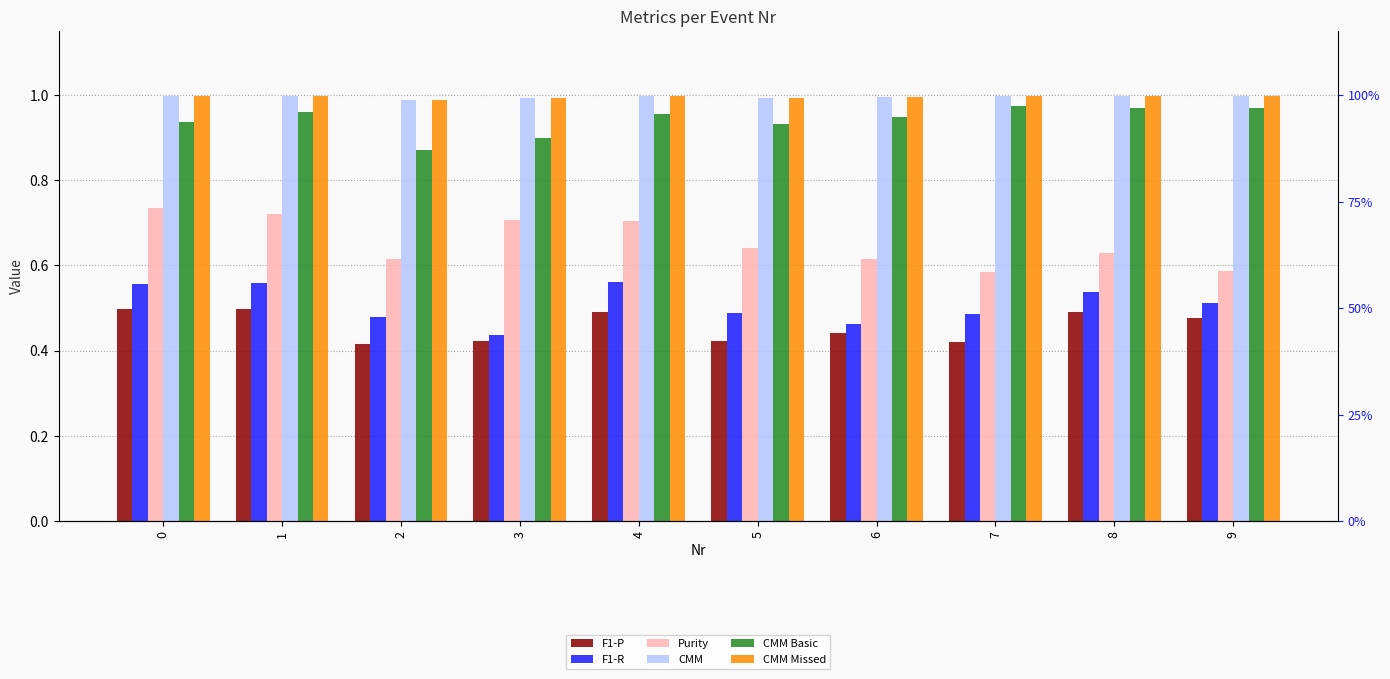

What is the difference between the second highest and second lowest values in the CMM Basic series?

0.1